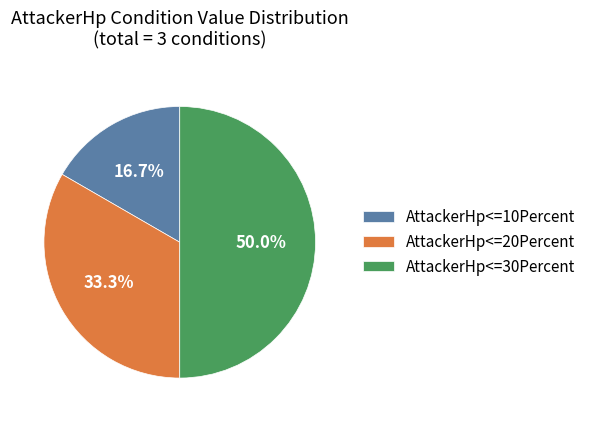

Count the number of slices in the pie.

3